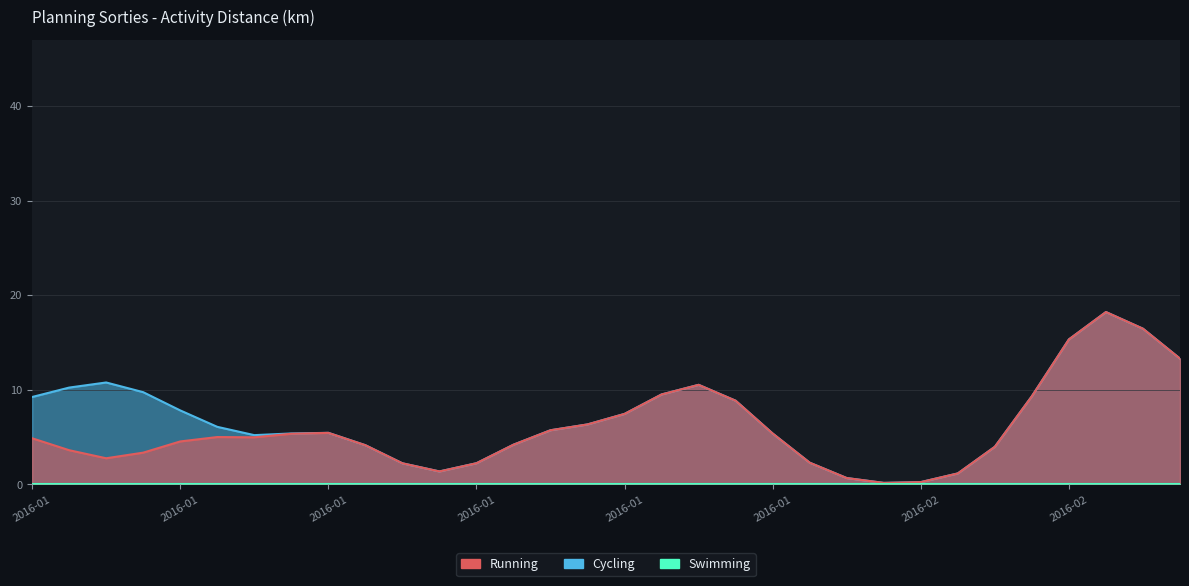

Does the chart have visible grid lines?

Yes